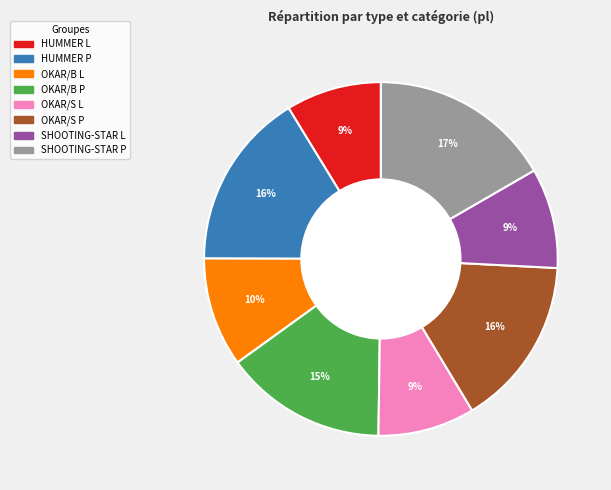

To the nearest percent, what is the difference between the OKAR/S L and OKAR/B P slice percentages?

6%